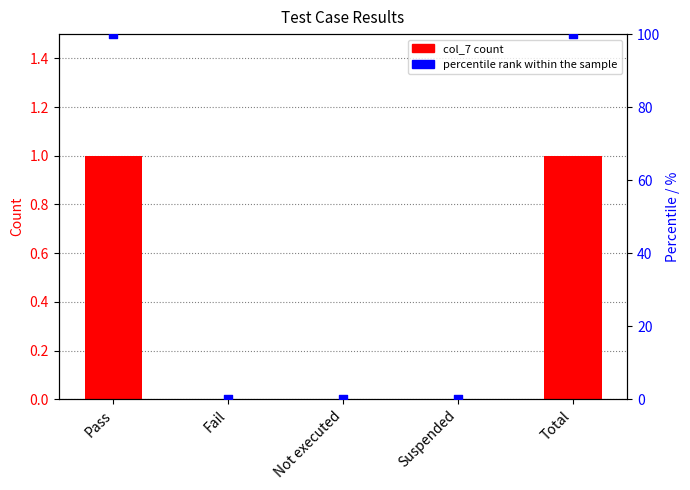

Which series reaches the maximum Y coordinate?

percentile rank within the sample